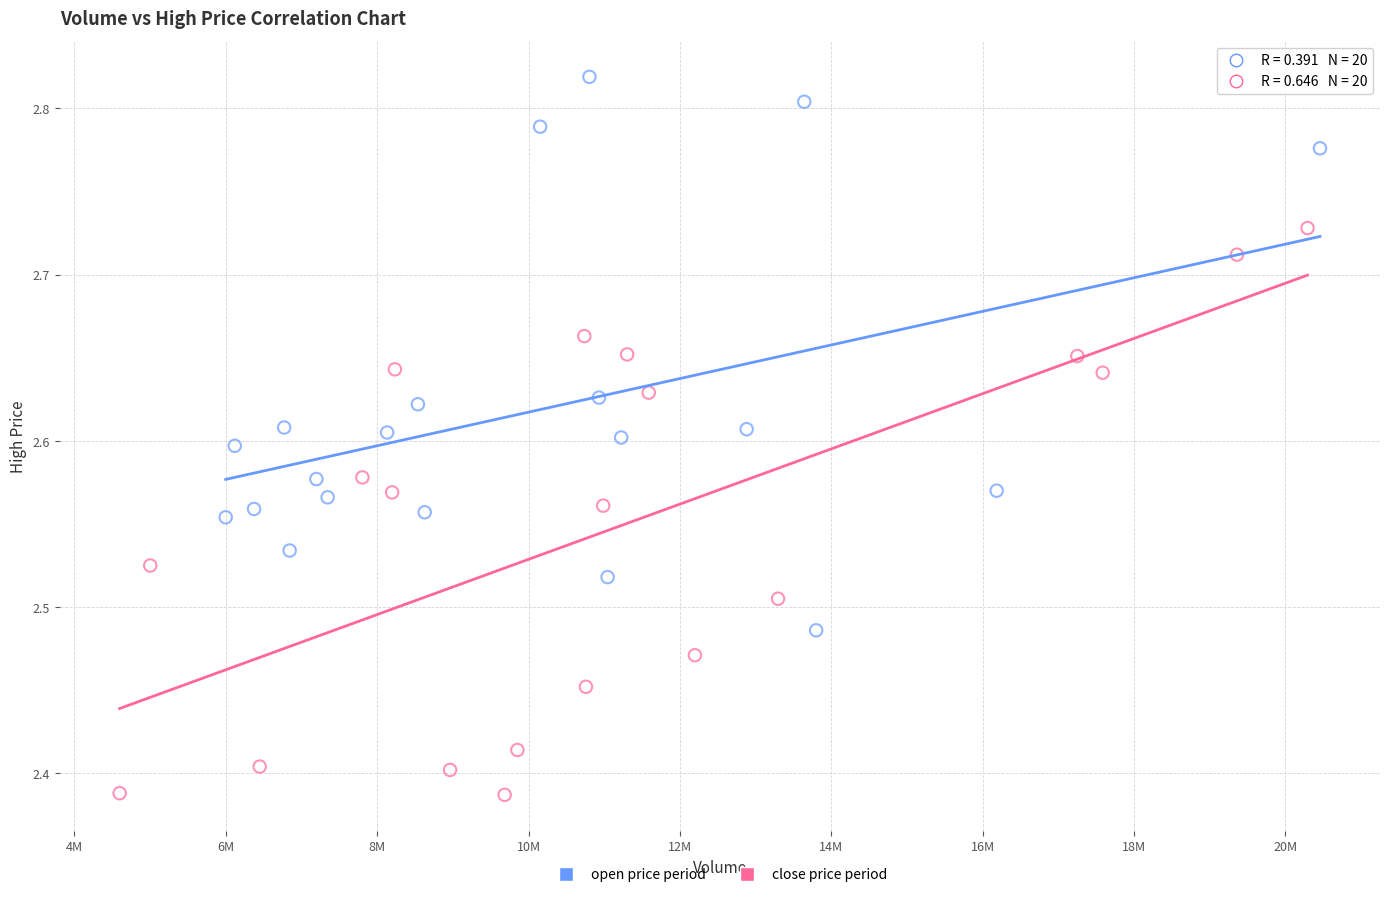

Which series reaches the maximum Y coordinate?

open price period